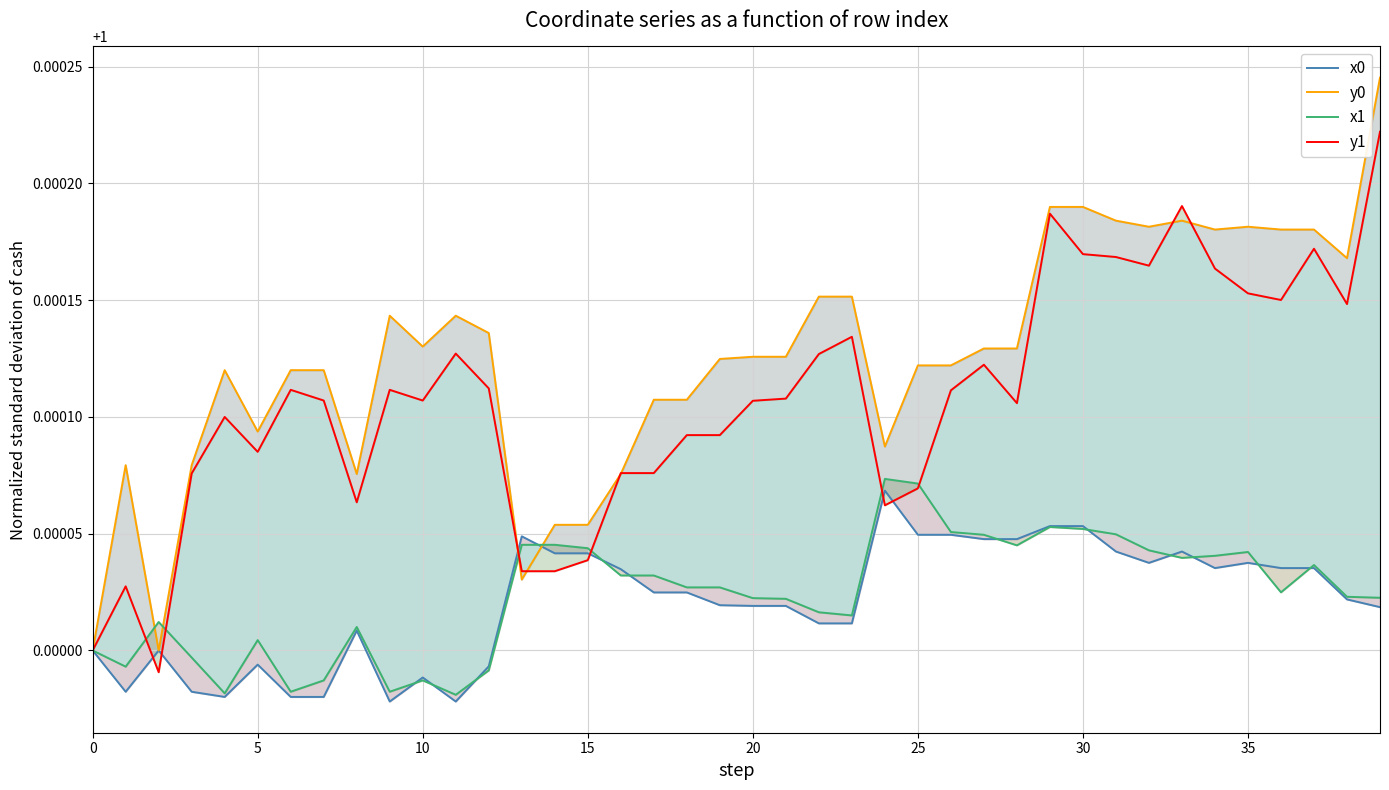

Is the value of x0 at 29 greater than the value of x1 at 35?

Yes